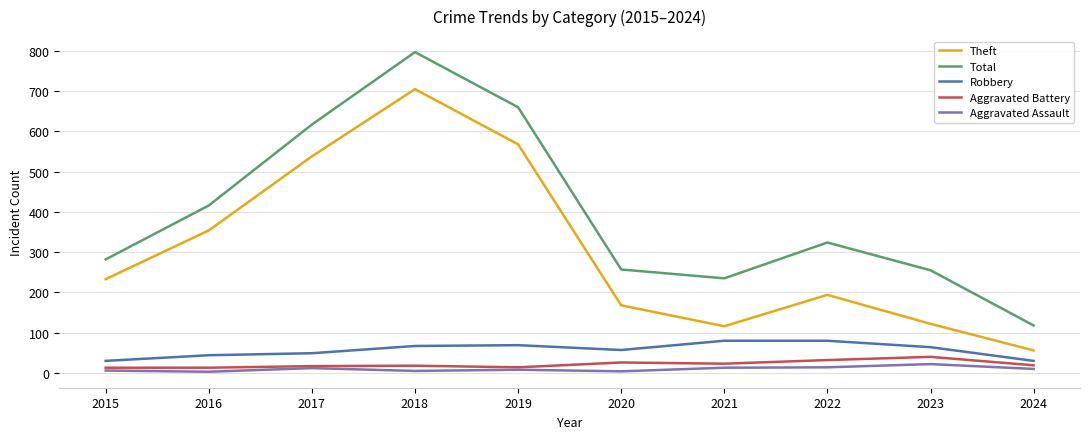

What is the smallest value displayed?

3